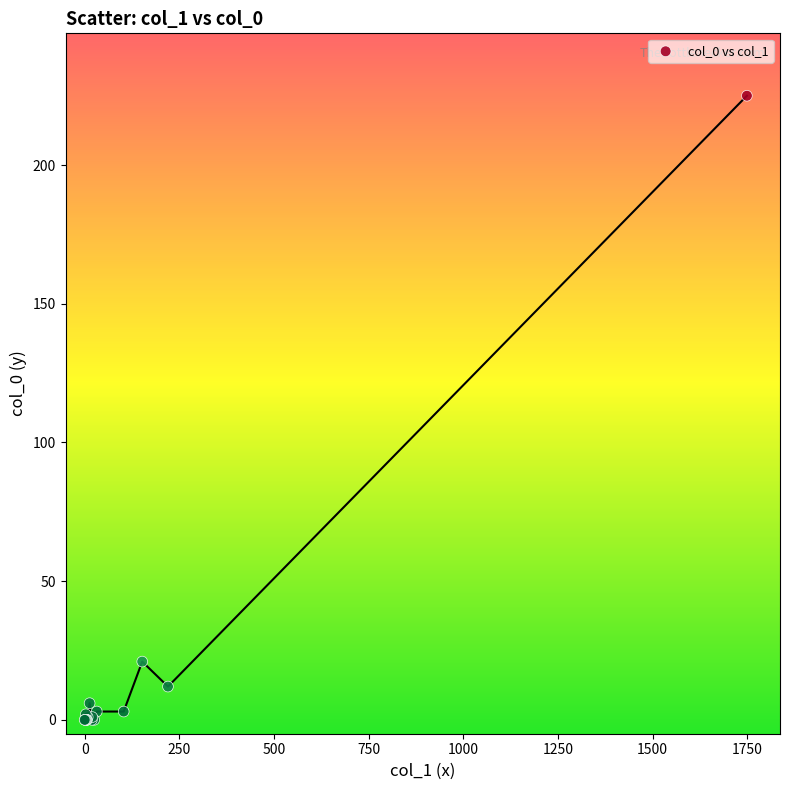

What Y value in the scatter plot is closest to 112?

21